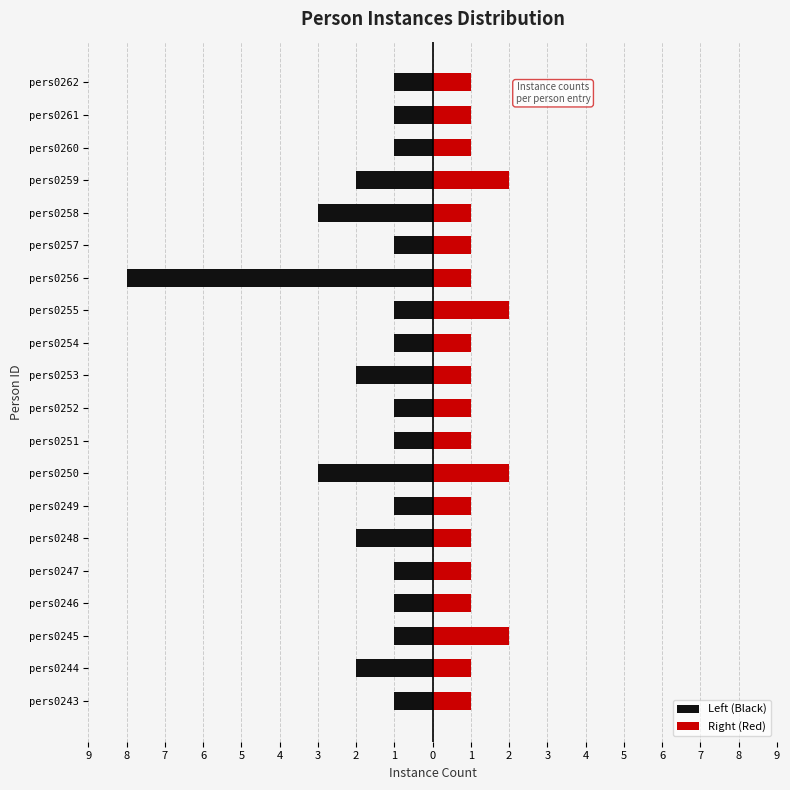

What is the maximum value for Left (Black)?

-1